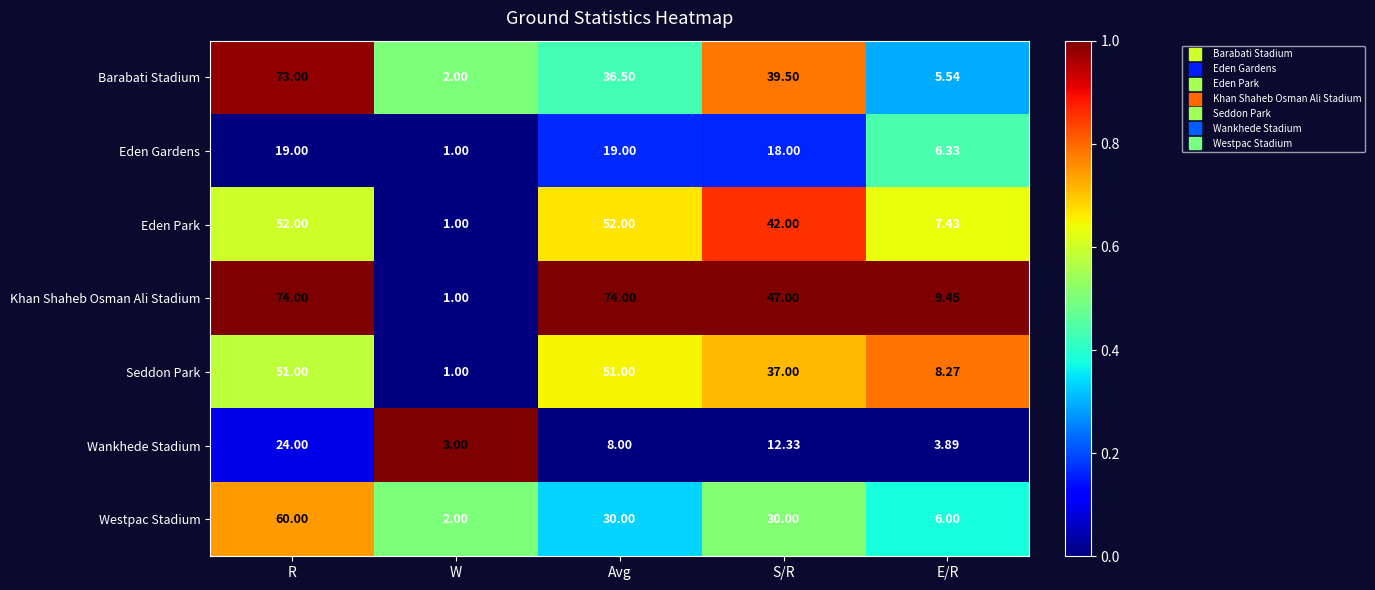

Which category has the lowest value across all series?

W